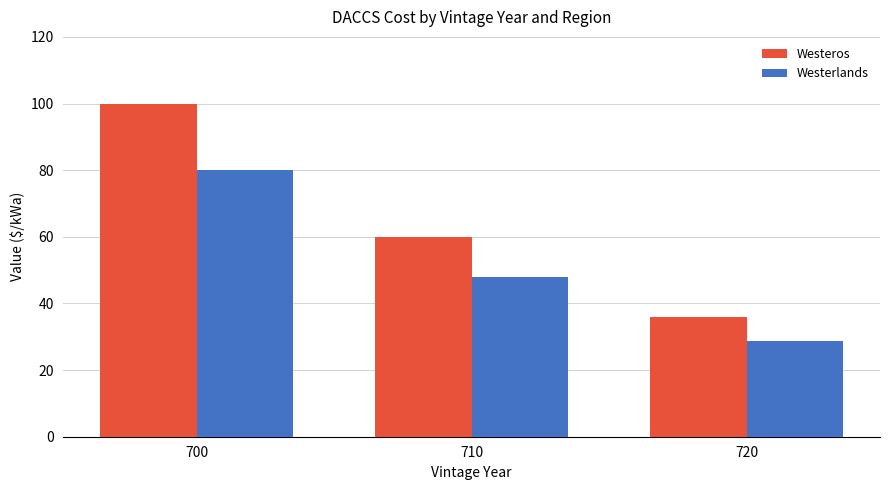

Is it true that Westeros equals 21.8 at 710?

False